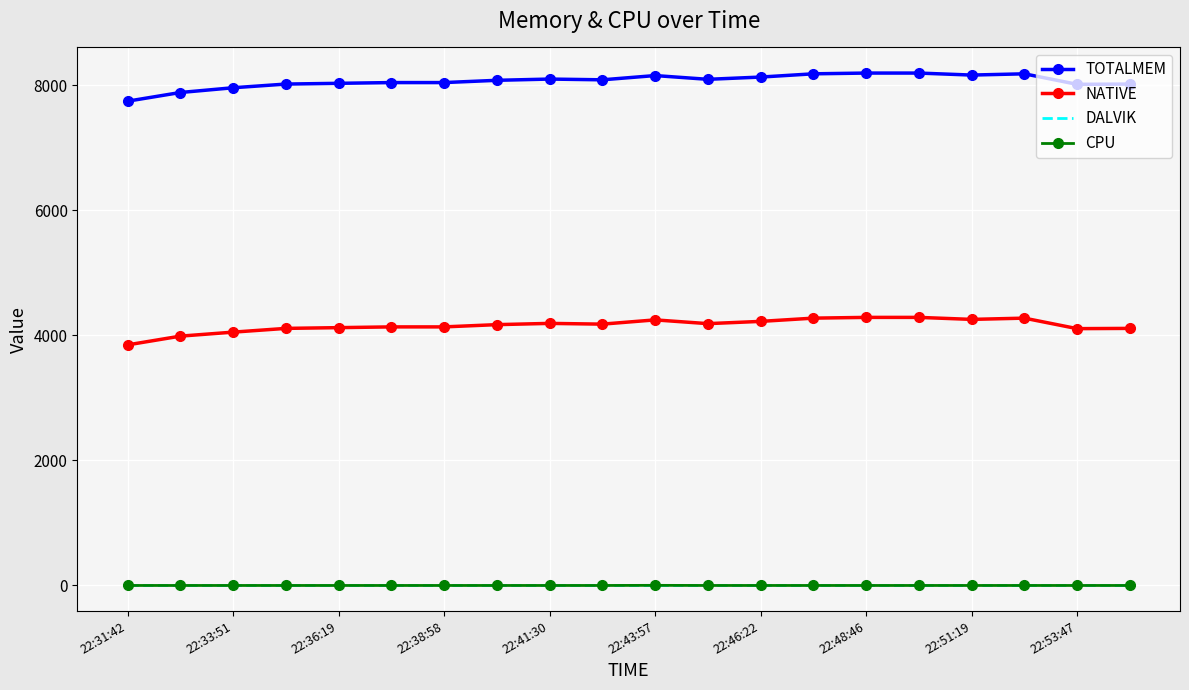

What is the maximum value shown in the chart?

8196